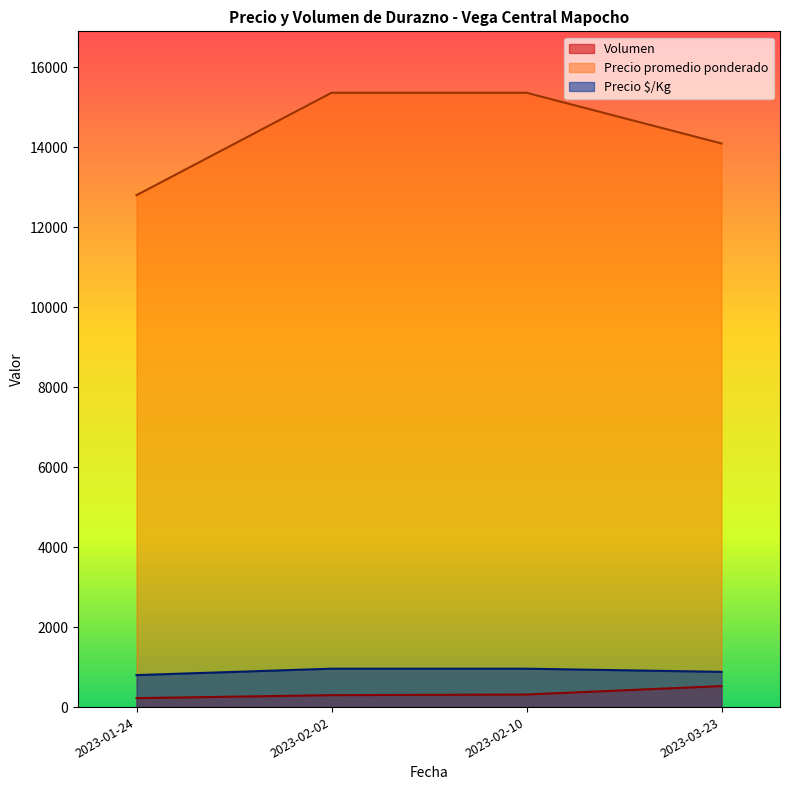

How many series are shown in this chart?

3